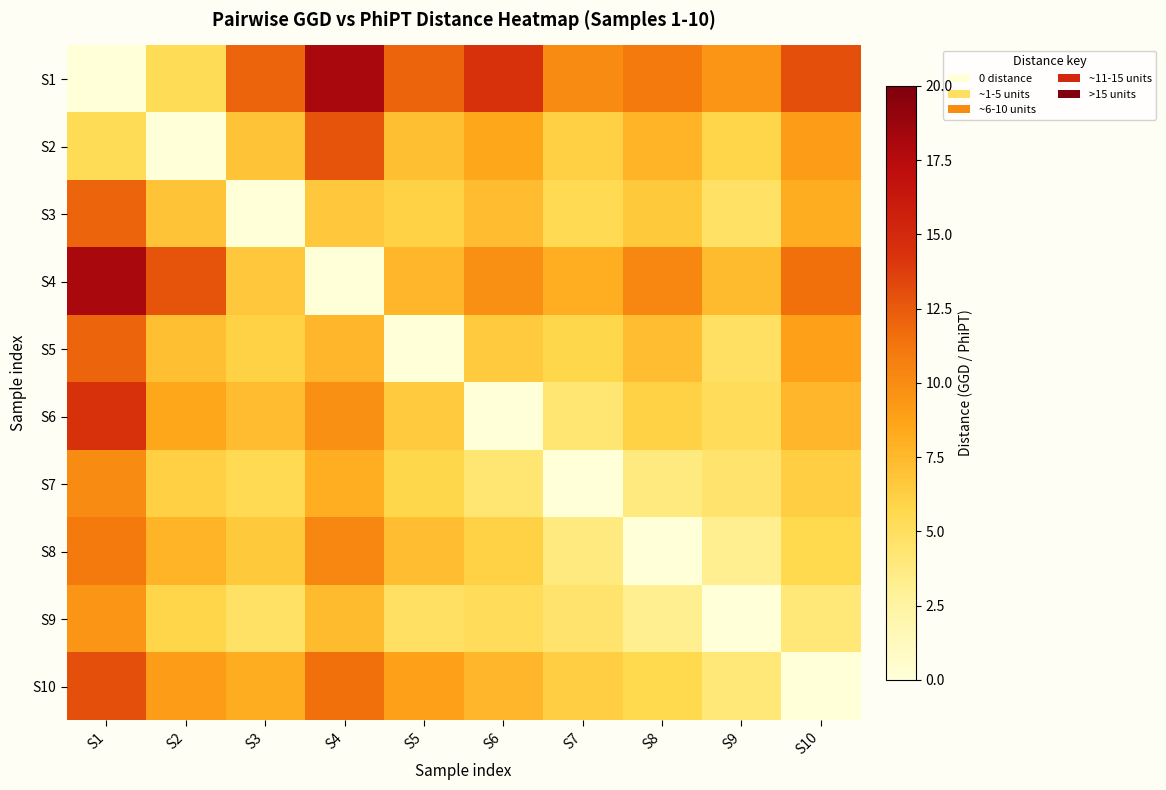

Reading right to left, transcribe all the data shown in this chart.

S1: S10=13.0	S9=9.5	S8=11.0	S7=10.0	S6=14.4	S5=12.1	S4=18.1	S3=12.0	S2=5.3	S1=0.0
S2: S10=9.1	S9=5.9	S8=7.8	S7=6.2	S6=8.5	S5=7.1	S4=12.8	S3=6.9	S2=0.0	S1=5.3
S3: S10=8.2	S9=4.8	S8=6.6	S7=5.5	S6=7.3	S5=6.1	S4=6.7	S3=0.0	S2=6.9	S1=12.0
S4: S10=11.5	S9=7.4	S8=10.3	S7=8.1	S6=9.8	S5=7.6	S4=0.0	S3=6.7	S2=12.8	S1=18.1
S5: S10=8.8	S9=4.9	S8=7.2	S7=5.8	S6=6.5	S5=0.0	S4=7.6	S3=6.1	S2=7.1	S1=12.1
S6: S10=7.6	S9=5.2	S8=6.1	S7=4.3	S6=0.0	S5=6.5	S4=9.8	S3=7.3	S2=8.5	S1=14.4
S7: S10=6.3	S9=4.5	S8=3.8	S7=0.0	S6=4.3	S5=5.8	S4=8.1	S3=5.5	S2=6.2	S1=10.0
S8: S10=5.7	S9=3.2	S8=0.0	S7=3.8	S6=6.1	S5=7.2	S4=10.3	S3=6.6	S2=7.8	S1=11.0
S9: S10=4.1	S9=0.0	S8=3.2	S7=4.5	S6=5.2	S5=4.9	S4=7.4	S3=4.8	S2=5.9	S1=9.5
S10: S10=0.0	S9=4.1	S8=5.7	S7=6.3	S6=7.6	S5=8.8	S4=11.5	S3=8.2	S2=9.1	S1=13.0